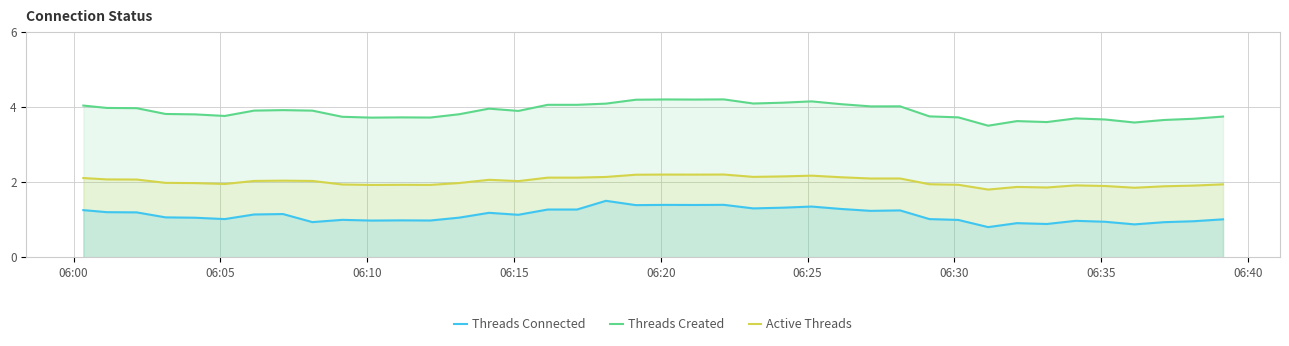

Rank the series by their average value, from highest to lowest.

Threads Created, Active Threads, Threads Connected